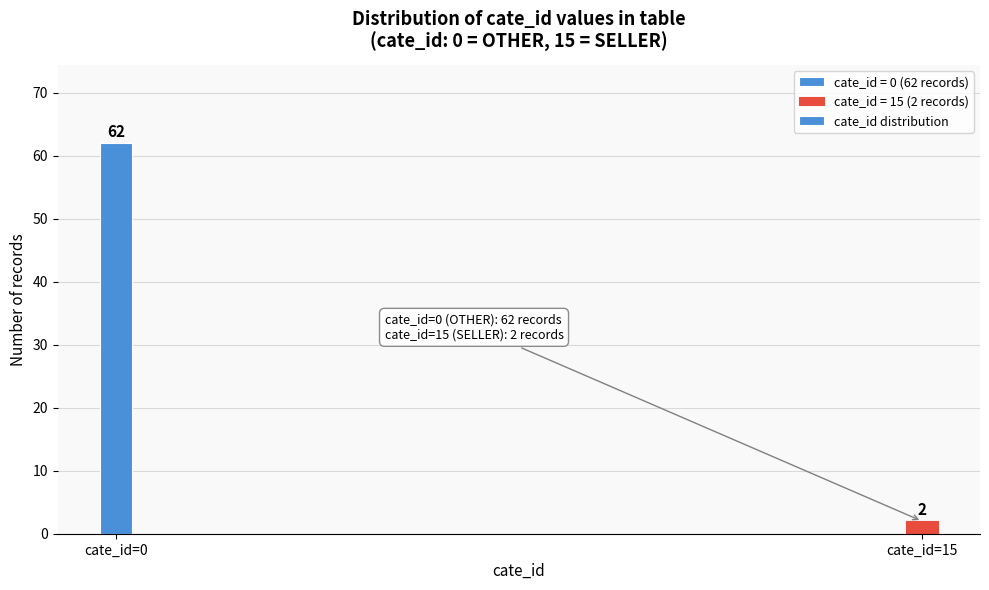

Reading left to right, list all the values displayed in this chart.

62	2